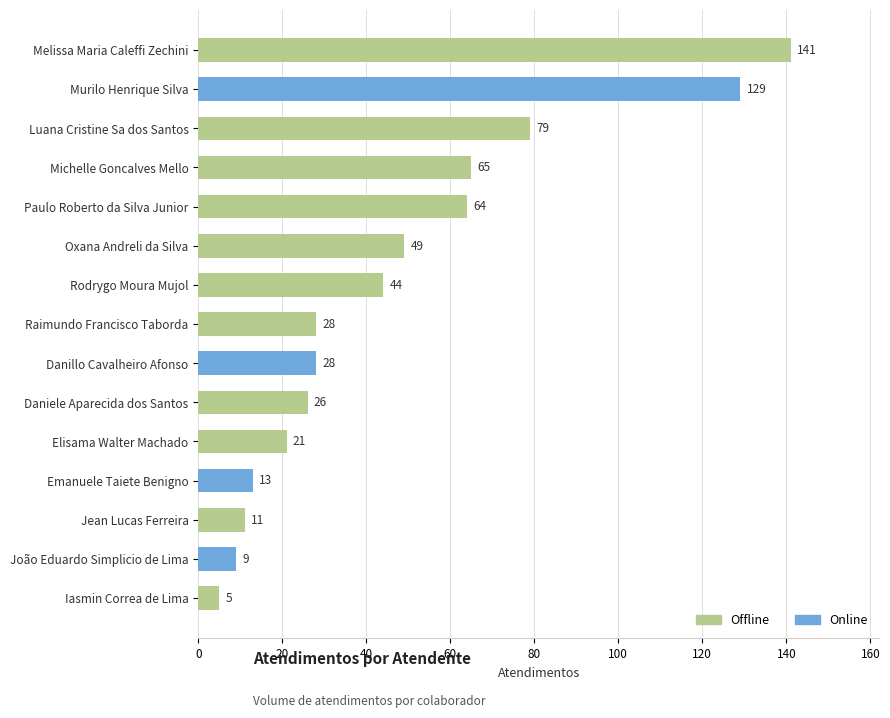

What is the approximate value at Luana Cristine Sa dos Santos?

79